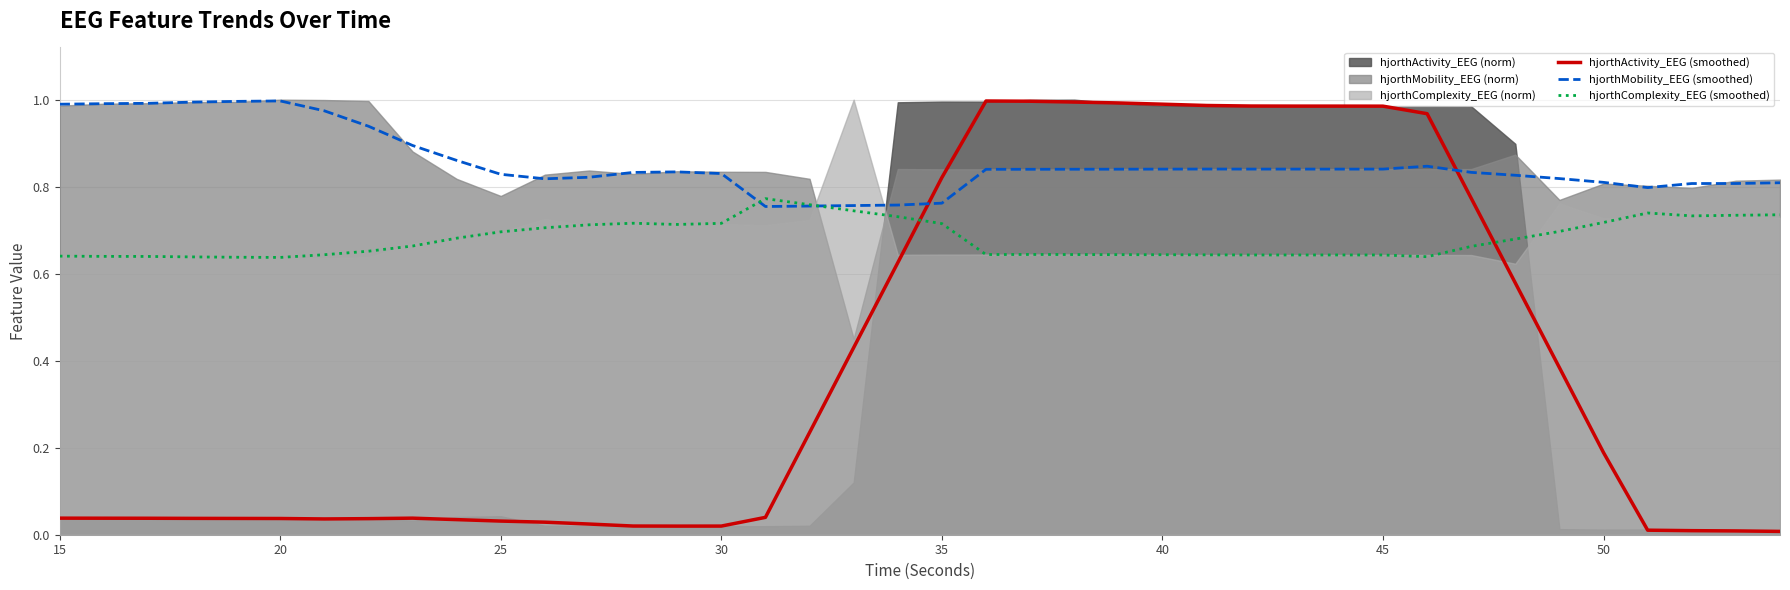

Count the number of categories in the chart.

40